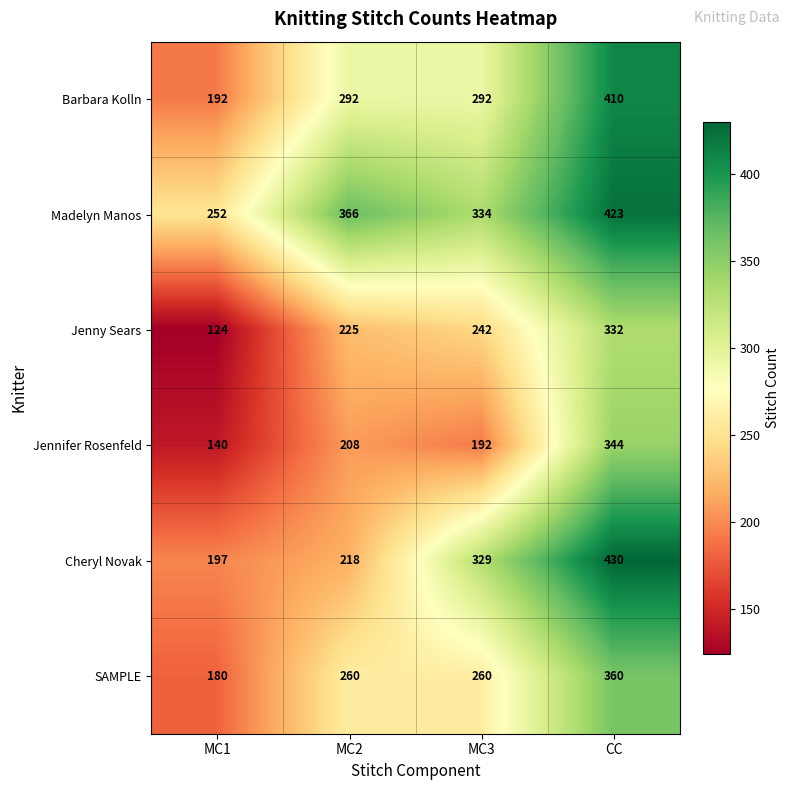

What is the total value across all series at CC?

2299